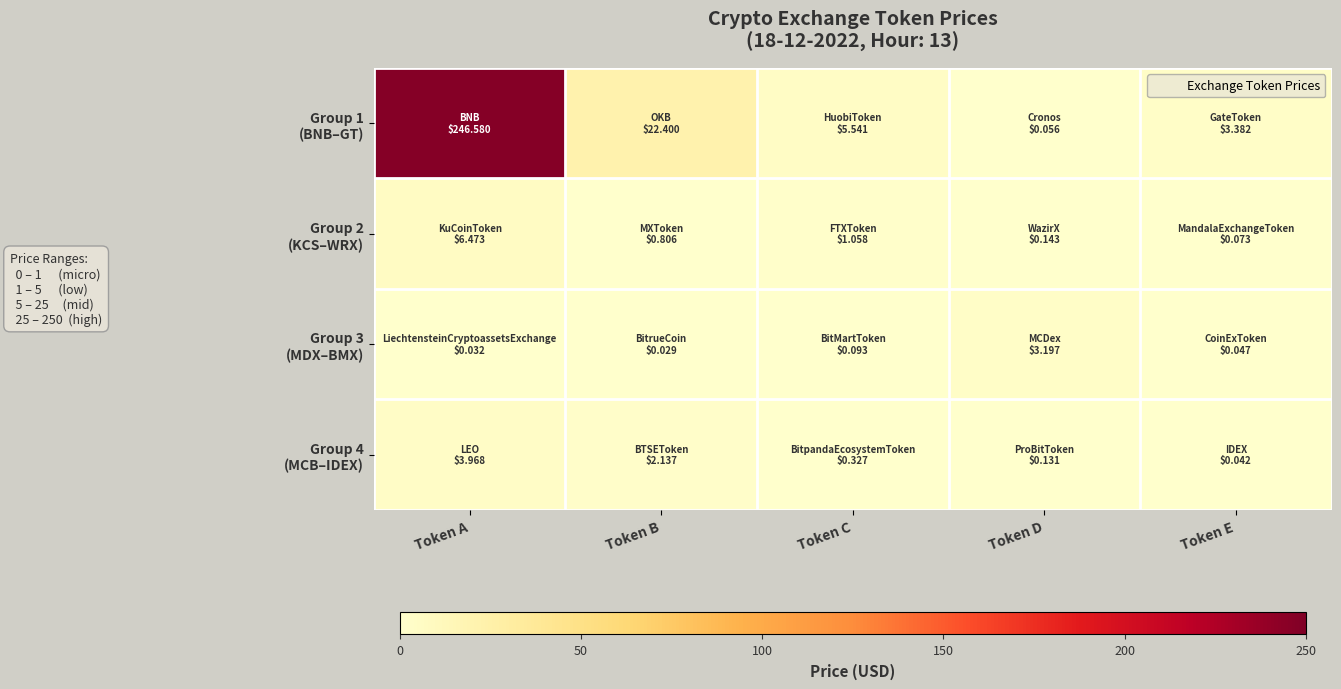

At which category is the sum across all series the highest?

Token A